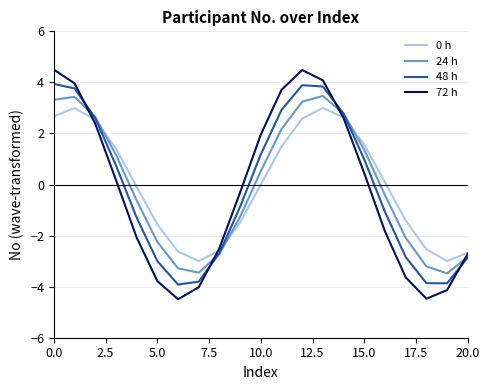

What is the maximum value shown in the chart?

4.5